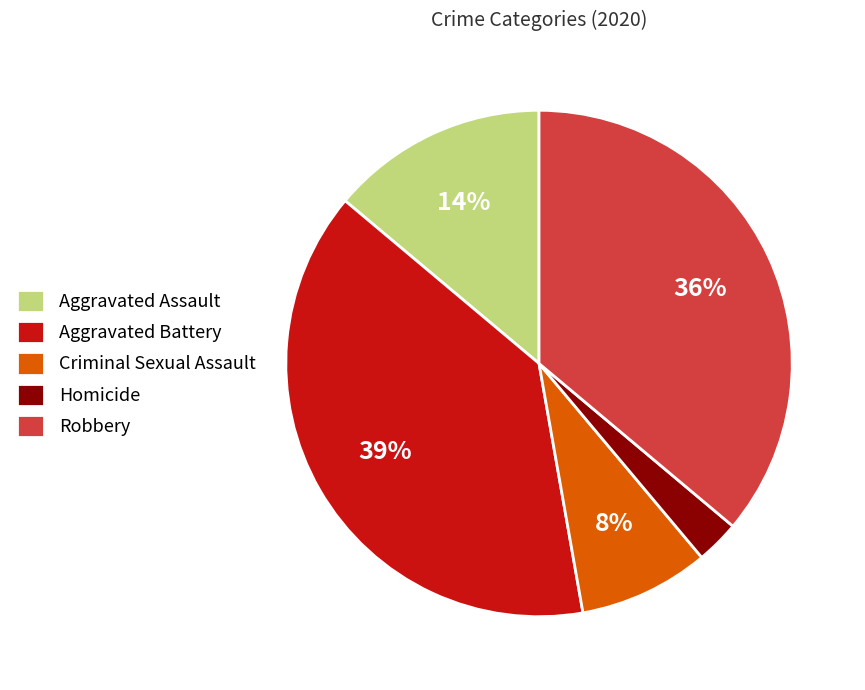

Which category has the smallest portion of the pie?

Homicide